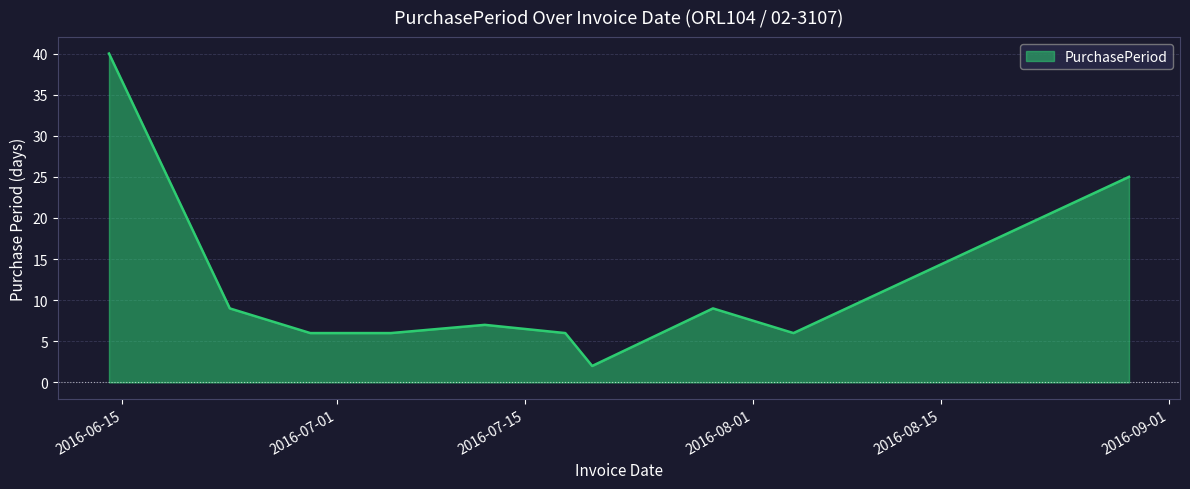

What is the difference between the maximum and minimum values?

38